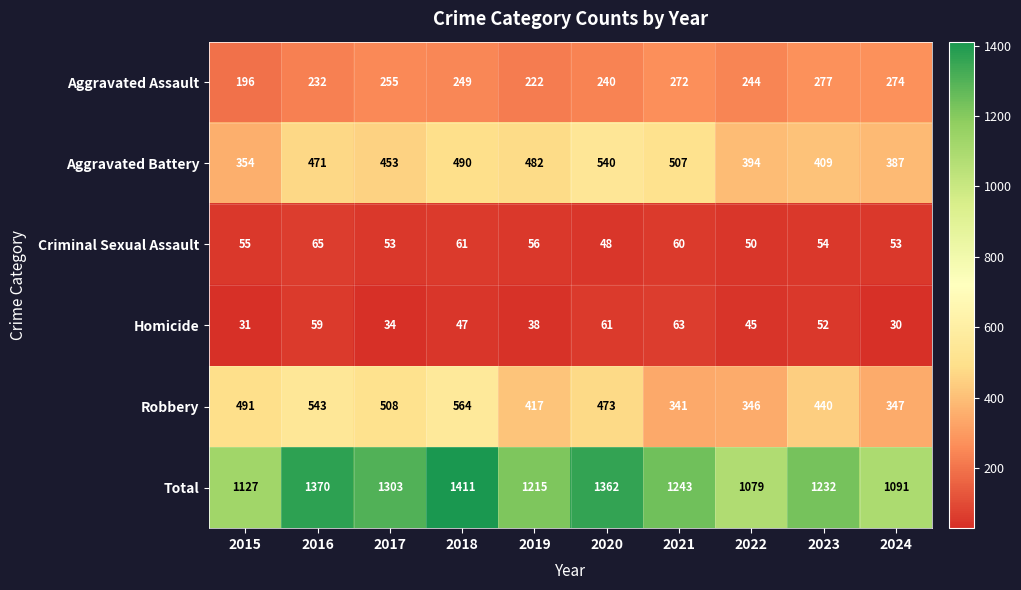

Between 2020 and 2023, which series saw the biggest shift?

Aggravated Battery